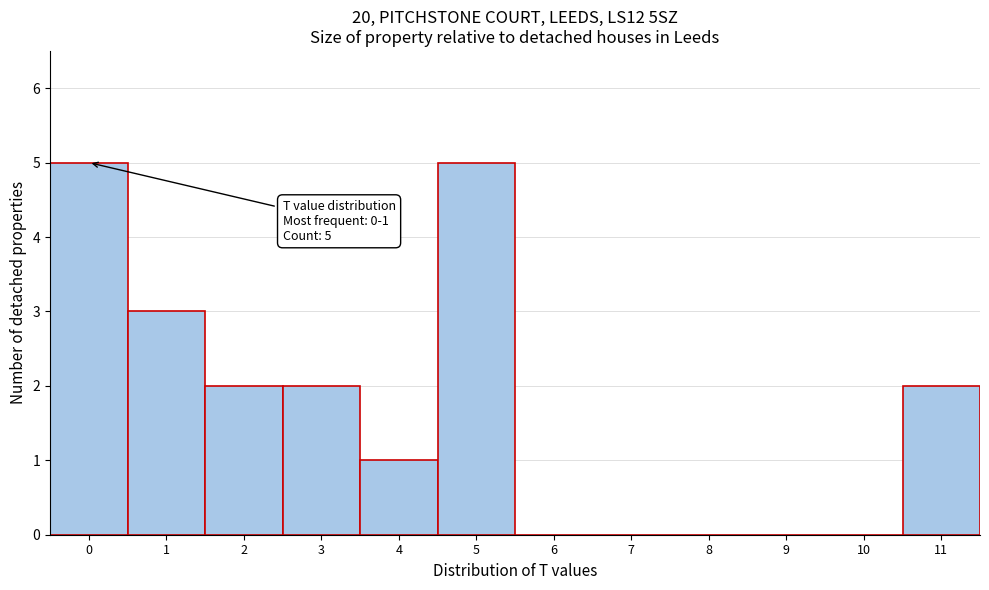

Reading left to right, transcribe all the data shown in this chart.

0=5	1=3	2=2	3=2	4=1	5=5	6=0	7=0	8=0	9=0	10=0	11=2